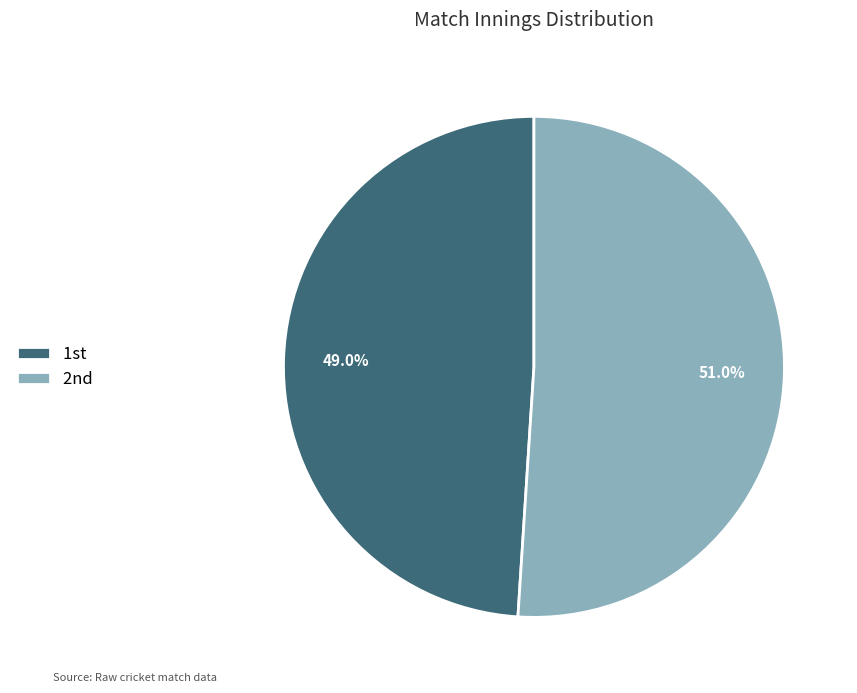

Is there a majority slice in this chart?

Yes